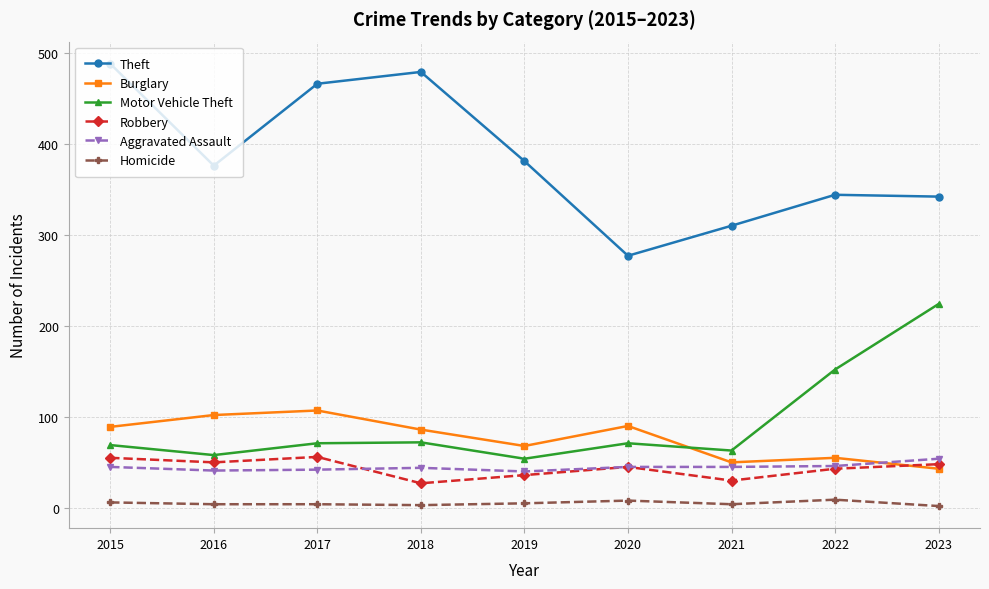

How many lines are shown in the chart?

6